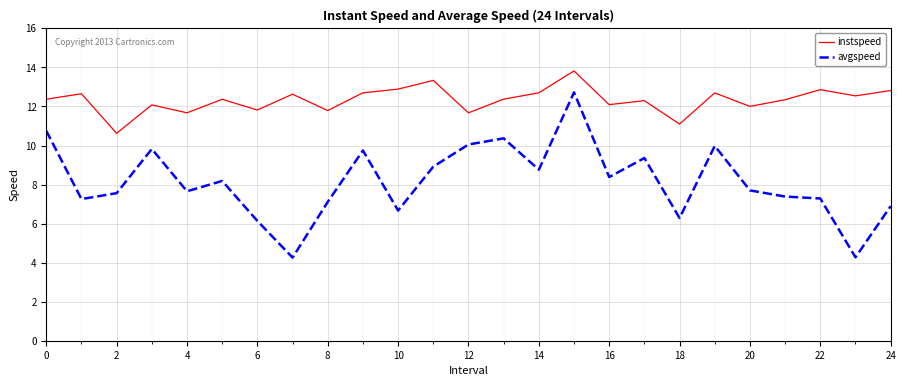

Which series has the widest spread of values?

avgspeed